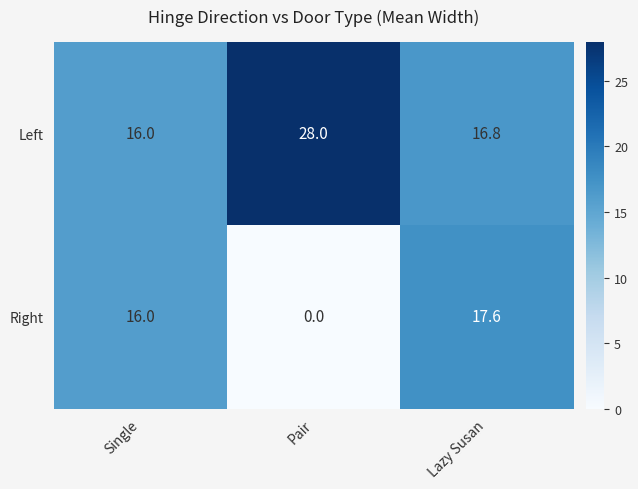

What is the difference between the maximum and minimum values in the Right series?

17.6